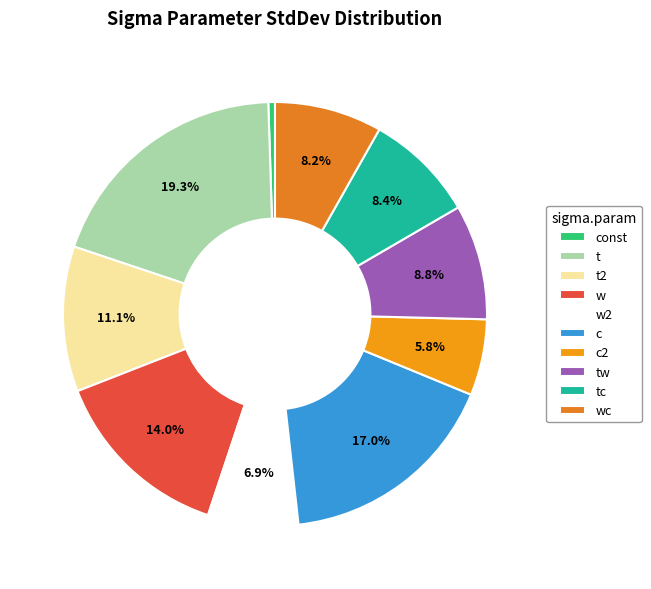

To the nearest percent, what is the difference between the tw and w2 slice percentages?

2%